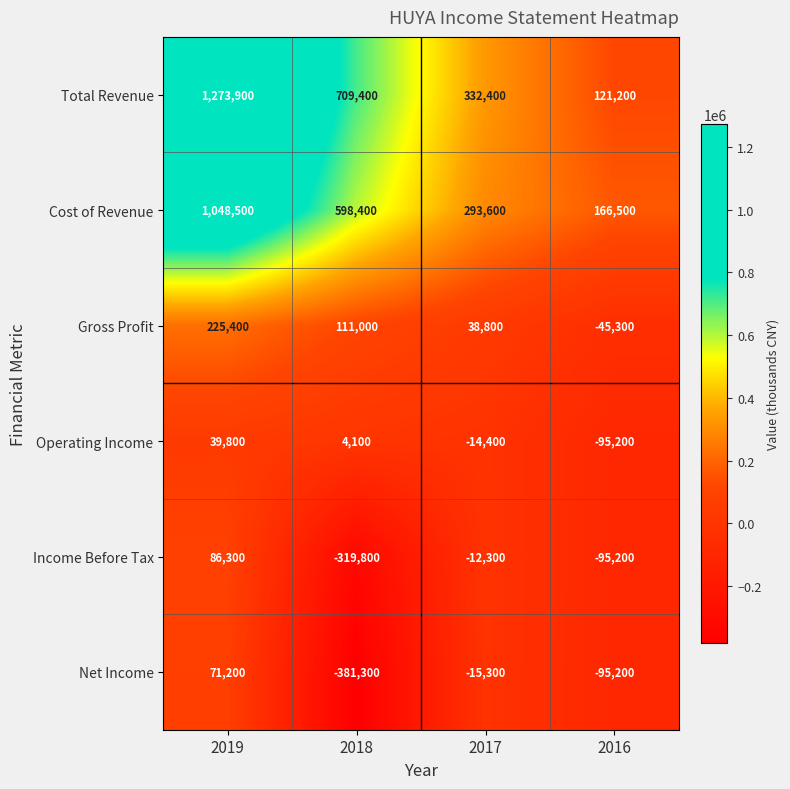

Reading left to right, what are all the values shown in this chart?

Total Revenue: 2019=1273900	2018=709400	2017=332400	2016=121200
Cost of Revenue: 2019=1048500	2018=598400	2017=293600	2016=166500
Gross Profit: 2019=225400	2018=111000	2017=38800	2016=-45300
Operating Income: 2019=39800	2018=4100	2017=-14400	2016=-95200
Income Before Tax: 2019=86300	2018=-319800	2017=-12300	2016=-95200
Net Income: 2019=71200	2018=-381300	2017=-15300	2016=-95200